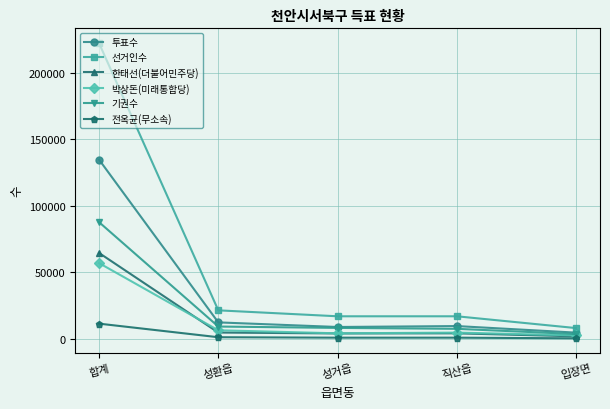

What is the label of the 1st point from the right?

입장면